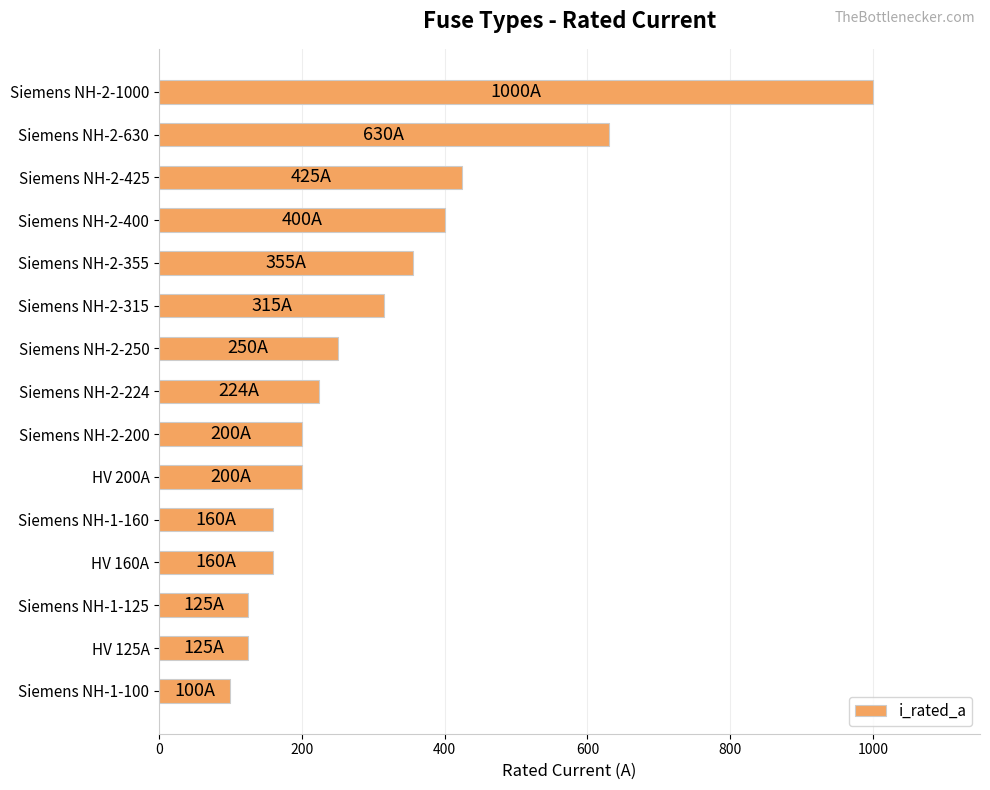

How many series are shown in this chart?

1